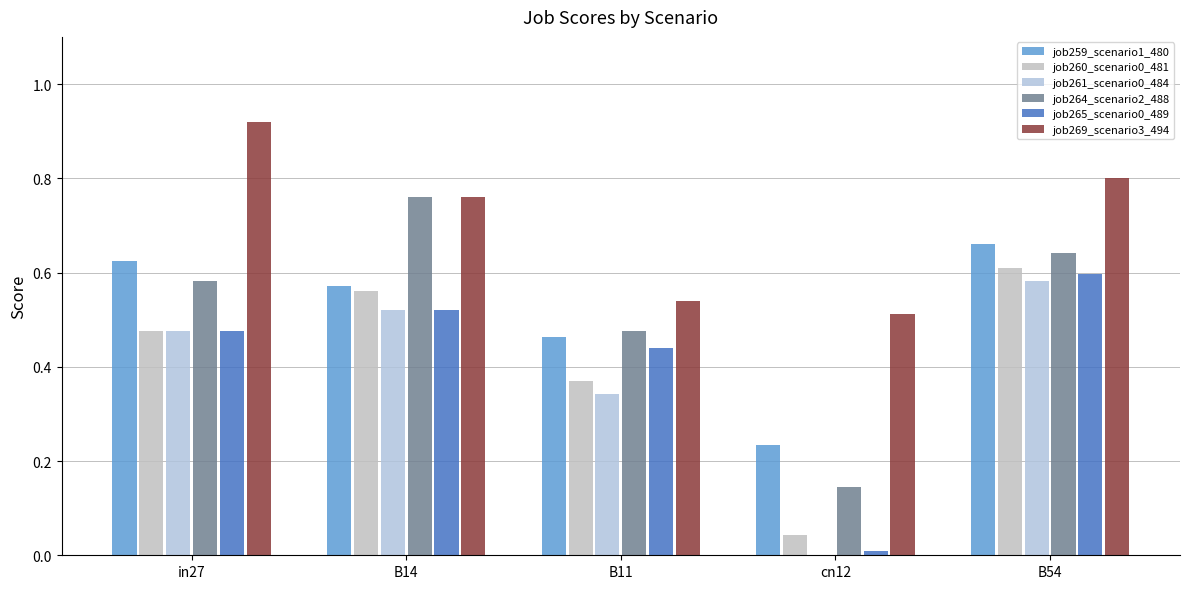

At which label is job259_scenario1_480 closest to 0?

cn12